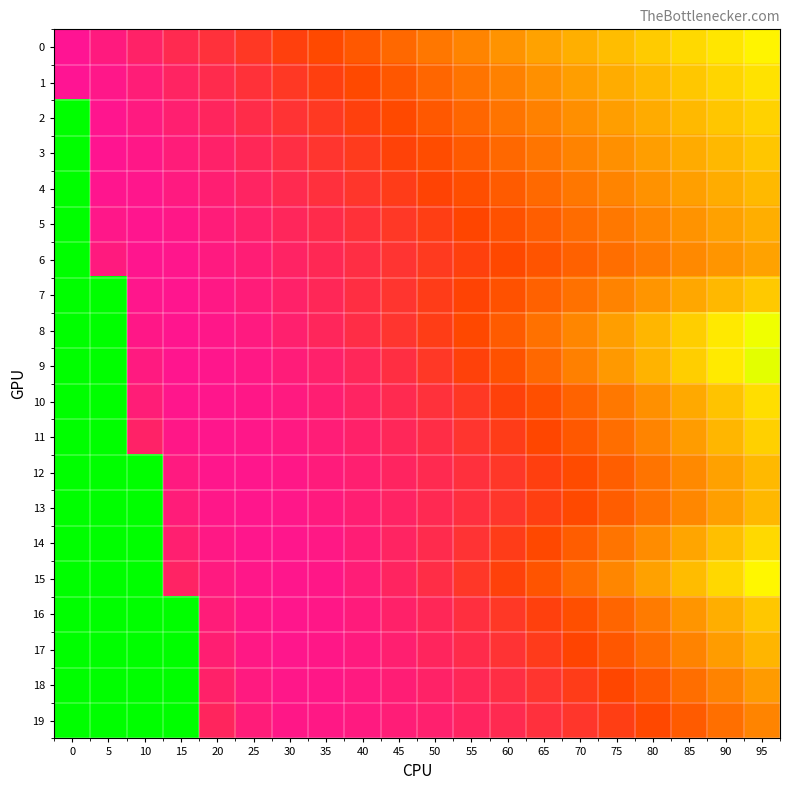

Reading left to right, extract all data points from this chart.

0: 0=-0.3	5=-1.8	10=-3.3	15=-4.8	20=-6.3	25=-7.8	30=-9.3	35=-10.8	40=-12.3	45=-13.8	50=-15.4	55=-16.9	60=-18.4	65=-19.9	70=-21.4	75=-22.9	80=-24.4	85=-25.9	90=-27.4	95=-28.9
1: 0=-0.3	5=-1.0	10=-2.3	15=-3.6	20=-5.0	25=-6.4	30=-7.8	35=-9.3	40=-10.7	45=-12.2	50=-13.6	55=-15.1	60=-16.6	65=-18.0	70=-19.5	75=-21.0	80=-22.5	85=-24.0	90=-25.4	95=-26.9
2: 0=-40.0	5=-0.6	10=-1.6	15=-2.7	20=-4.0	25=-5.3	30=-6.7	35=-8.0	40=-9.4	45=-10.8	50=-12.2	55=-13.7	60=-15.1	65=-16.5	70=-18.0	75=-19.4	80=-20.9	85=-22.3	90=-23.8	95=-25.2
3: 0=-40.0	5=-0.5	10=-1.1	15=-2.1	20=-3.2	25=-4.4	30=-5.7	35=-7.0	40=-8.3	45=-9.7	50=-11.0	55=-12.4	60=-13.8	65=-15.2	70=-16.6	75=-18.0	80=-19.5	85=-20.9	90=-22.3	95=-23.7
4: 0=-40.0	5=-0.6	10=-0.8	15=-1.6	20=-2.5	25=-3.7	30=-4.8	35=-6.1	40=-7.3	45=-8.6	50=-10.0	55=-11.3	60=-12.6	65=-14.0	70=-15.4	75=-16.8	80=-18.2	85=-19.6	90=-21.0	95=-22.4
5: 0=-40.0	5=-1.0	10=-0.6	15=-1.2	20=-2.0	25=-3.0	30=-4.1	35=-5.3	40=-6.5	45=-7.7	50=-9.0	55=-10.3	60=-11.6	65=-12.9	70=-14.3	75=-15.6	80=-17.0	85=-18.4	90=-19.7	95=-21.1
6: 0=-40.0	5=-1.8	10=-0.6	15=-0.9	20=-1.6	25=-2.5	30=-3.5	35=-4.5	40=-5.7	45=-6.9	50=-8.1	55=-9.3	60=-10.6	65=-11.9	70=-13.2	75=-14.5	80=-15.9	85=-17.2	90=-18.6	95=-19.9
7: 0=-40.0	5=-40.0	10=-0.8	15=-0.8	20=-1.3	25=-2.0	30=-3.1	35=-4.3	40=-5.7	45=-7.1	50=-8.5	55=-10.0	60=-11.6	65=-13.2	70=-14.9	75=-16.6	80=-18.4	85=-20.3	90=-22.2	95=-24.1
8: 0=-40.0	5=-40.0	10=-1.1	15=-0.7	20=-1.0	25=-1.6	30=-2.8	35=-4.1	40=-5.6	45=-7.1	50=-8.8	55=-10.6	60=-12.6	65=-14.8	70=-17.0	75=-19.5	80=-22.1	85=-24.8	90=-27.6	95=-30.6
9: 0=-40.0	5=-40.0	10=-1.6	15=-0.8	20=-0.9	25=-1.3	30=-2.0	35=-3.0	40=-4.3	45=-5.9	50=-7.6	55=-9.5	60=-11.6	65=-13.9	70=-16.3	75=-18.9	80=-21.7	85=-24.7	90=-27.8	95=-31.1
10: 0=-40.0	5=-40.0	10=-2.3	15=-0.9	20=-0.8	25=-1.1	30=-1.7	35=-2.6	40=-3.7	45=-4.9	50=-6.2	55=-7.8	60=-9.5	65=-11.4	70=-13.4	75=-15.6	80=-18.1	85=-20.7	90=-23.5	95=-26.4
11: 0=-40.0	5=-40.0	10=-3.3	15=-1.2	20=-0.8	25=-0.9	30=-1.4	35=-2.2	40=-3.2	45=-4.3	50=-5.6	55=-7.0	60=-8.6	65=-10.4	70=-12.4	75=-14.5	80=-16.8	85=-19.3	90=-22.0	95=-24.9
12: 0=-40.0	5=-40.0	10=-40.0	15=-1.6	20=-0.9	25=-0.8	30=-1.2	35=-1.9	40=-2.8	45=-3.7	50=-4.8	55=-6.1	60=-7.6	65=-9.2	70=-11.0	75=-12.9	80=-15.0	85=-17.3	90=-19.8	95=-22.4
13: 0=-40.0	5=-40.0	10=-40.0	15=-2.1	20=-1.0	25=-0.8	30=-1.0	35=-1.7	40=-2.6	45=-3.5	50=-4.7	55=-6.0	60=-7.4	65=-9.0	70=-10.8	75=-12.8	80=-14.9	85=-17.2	90=-19.7	95=-22.3
14: 0=-40.0	5=-40.0	10=-40.0	15=-2.7	20=-1.3	25=-0.8	30=-0.9	35=-1.4	40=-2.3	45=-3.6	50=-5.1	55=-6.7	60=-8.6	65=-10.6	70=-12.7	75=-15.0	80=-17.5	85=-20.2	90=-23.0	95=-26.0
15: 0=-40.0	5=-40.0	10=-40.0	15=-3.5	20=-1.6	25=-0.9	30=-0.9	35=-1.2	40=-2.2	45=-3.7	50=-5.5	55=-7.4	60=-9.6	65=-11.9	70=-14.3	75=-16.9	80=-19.8	85=-22.7	90=-25.9	95=-29.2
16: 0=-40.0	5=-40.0	10=-40.0	15=-40.0	20=-2.0	25=-1.1	30=-0.9	35=-1.1	40=-2.0	45=-3.1	50=-4.4	55=-5.9	60=-7.6	65=-9.4	70=-11.4	75=-13.6	80=-16.0	85=-18.5	90=-21.1	95=-24.0
17: 0=-40.0	5=-40.0	10=-40.0	15=-40.0	20=-2.5	25=-1.3	30=-0.9	35=-1.1	40=-1.8	45=-2.7	50=-3.9	55=-5.2	60=-6.7	65=-8.4	70=-10.2	75=-12.2	80=-14.4	85=-16.7	90=-19.2	95=-21.9
18: 0=-40.0	5=-40.0	10=-40.0	15=-40.0	20=-3.2	25=-1.6	30=-1.0	35=-1.1	40=-1.7	45=-2.4	50=-3.3	55=-4.4	60=-5.6	65=-7.1	70=-8.7	75=-10.4	80=-12.4	85=-14.5	90=-16.7	95=-19.1
19: 0=-40.0	5=-40.0	10=-40.0	15=-40.0	20=-4.0	25=-2.0	30=-1.2	35=-1.3	40=-1.7	45=-2.2	50=-2.9	55=-3.8	60=-4.9	65=-6.1	70=-7.4	75=-9.0	80=-10.7	85=-12.6	90=-14.6	95=-16.8